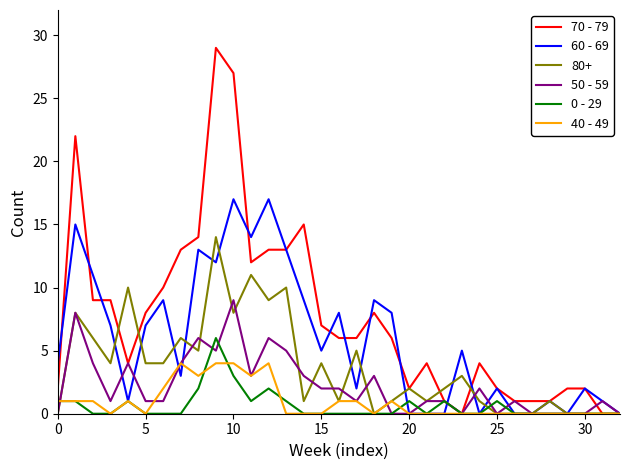

What are all the series names shown in the legend?

70 - 79, 60 - 69, 80+, 50 - 59, 0 - 29, 40 - 49